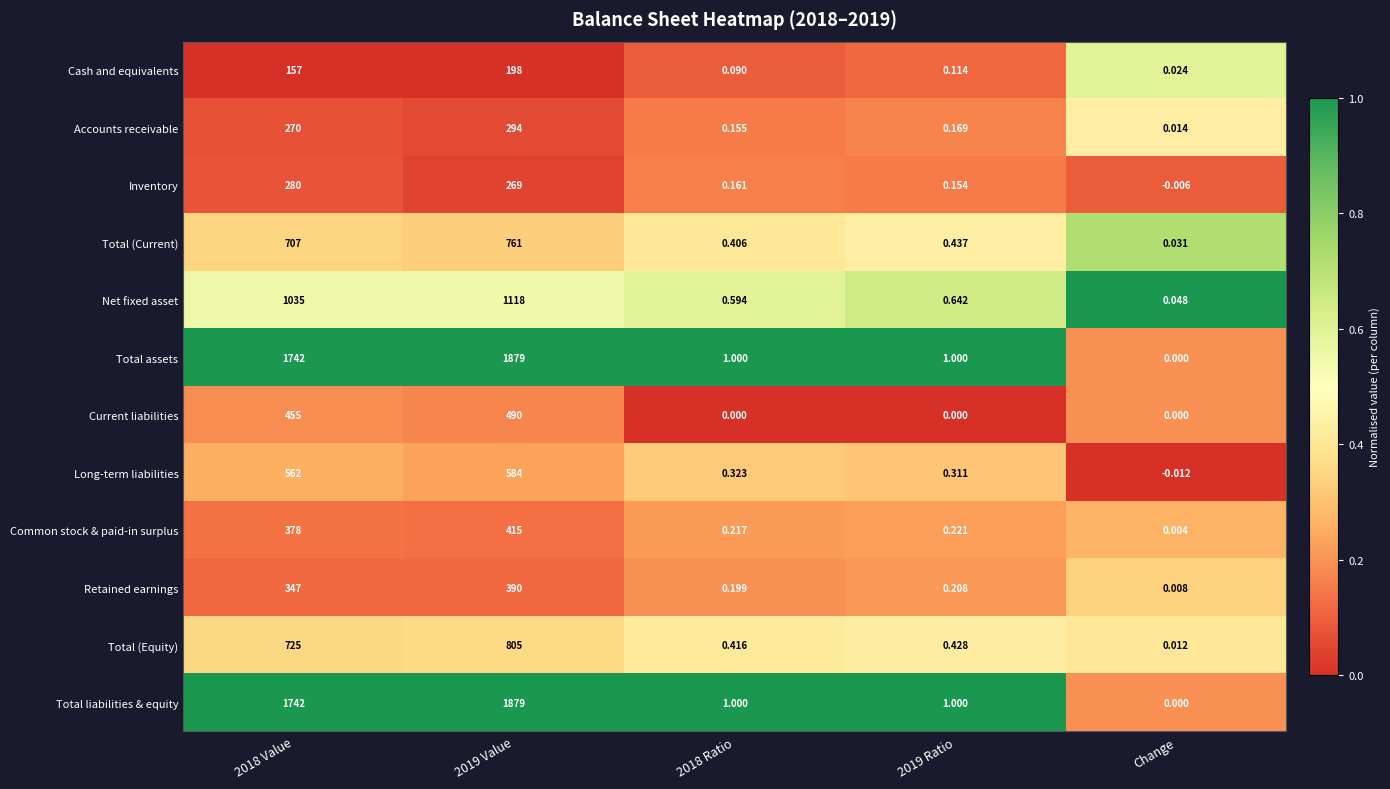

At which category does the chart reach its minimum across all series?

Change